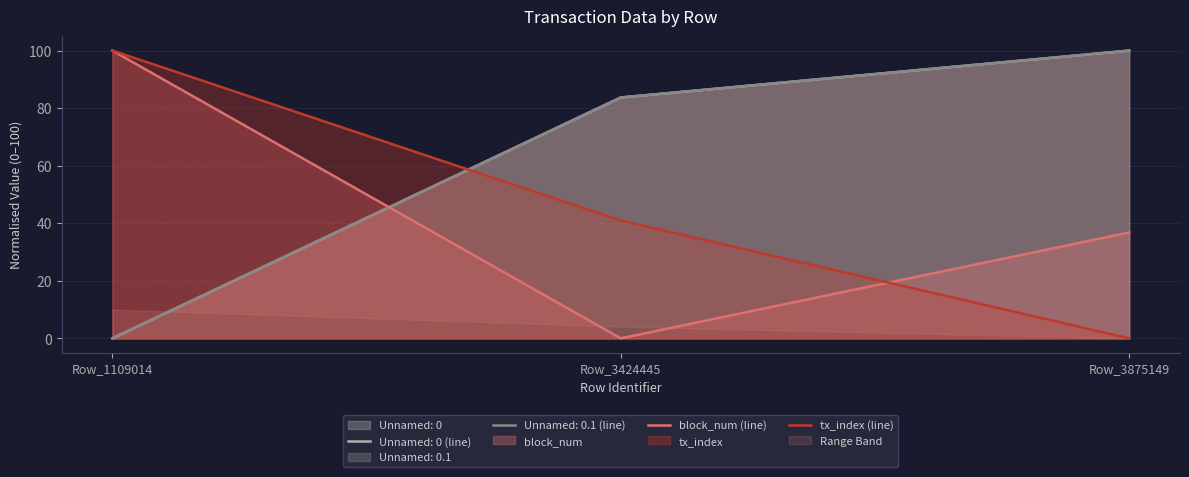

What is the difference between the maximum and minimum values in the tx_index (line) series?

100.0